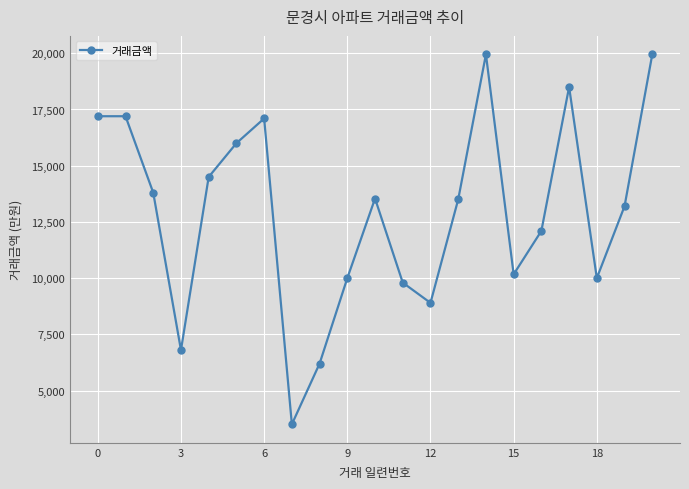

What is the difference between the second highest and second lowest values?

13750